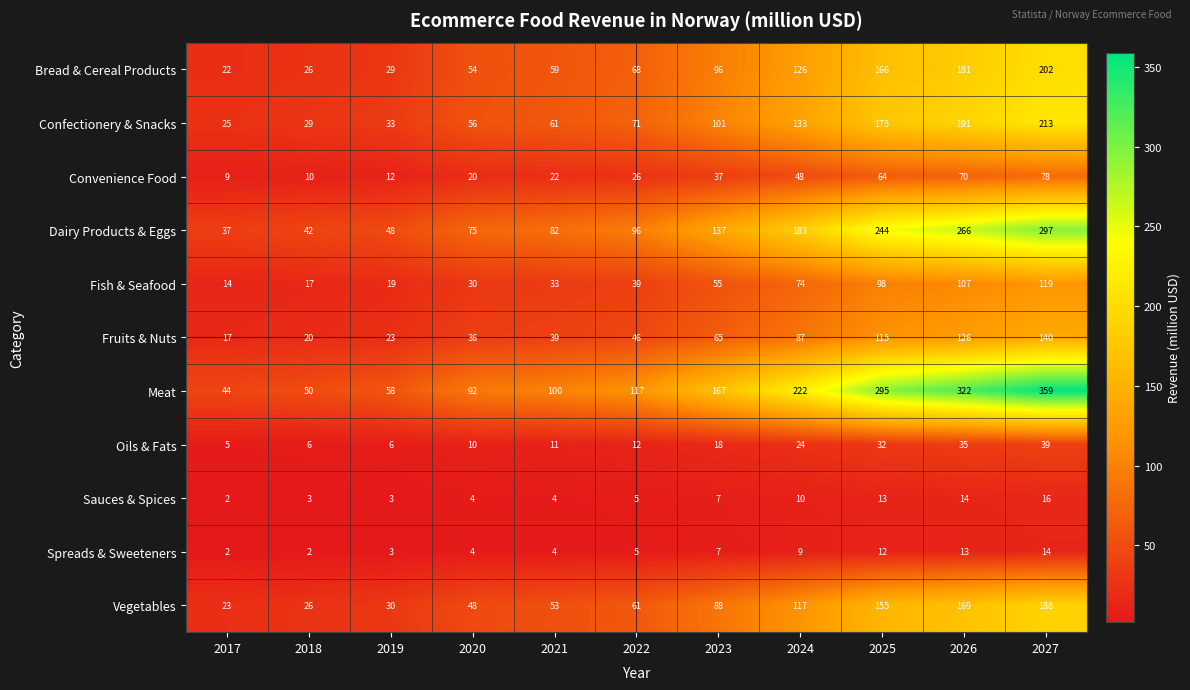

What is the difference between the Spreads & Sweeteners values at 2024 and 2019?

6